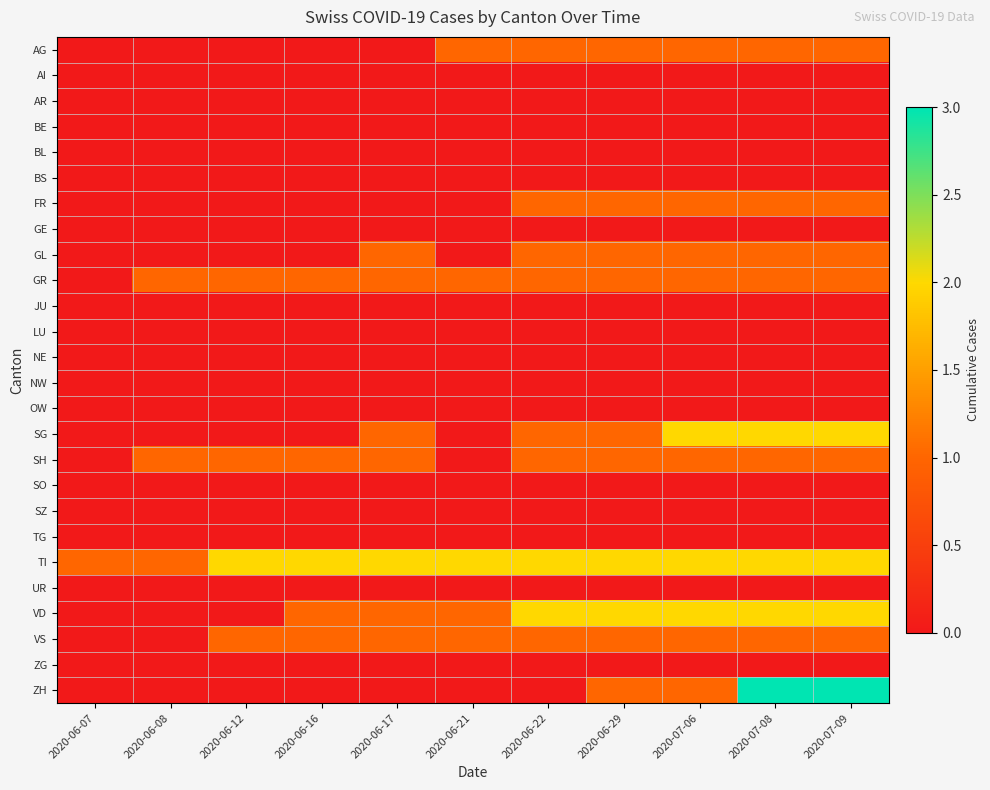

At which category does the chart reach its minimum across all series?

2020-06-07